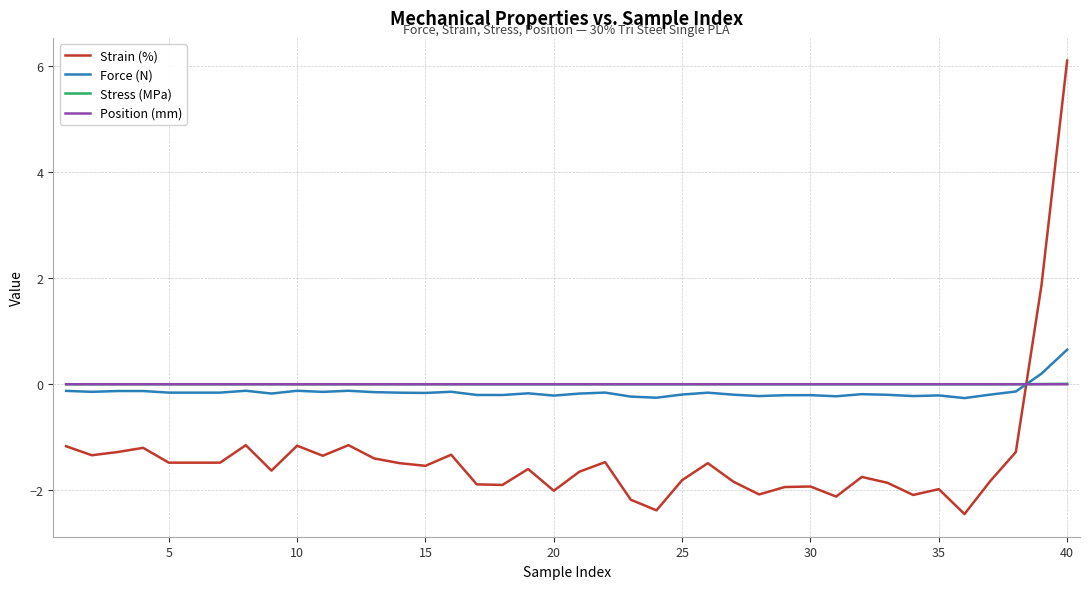

Which series has the largest range (max minus min)?

Strain (%)